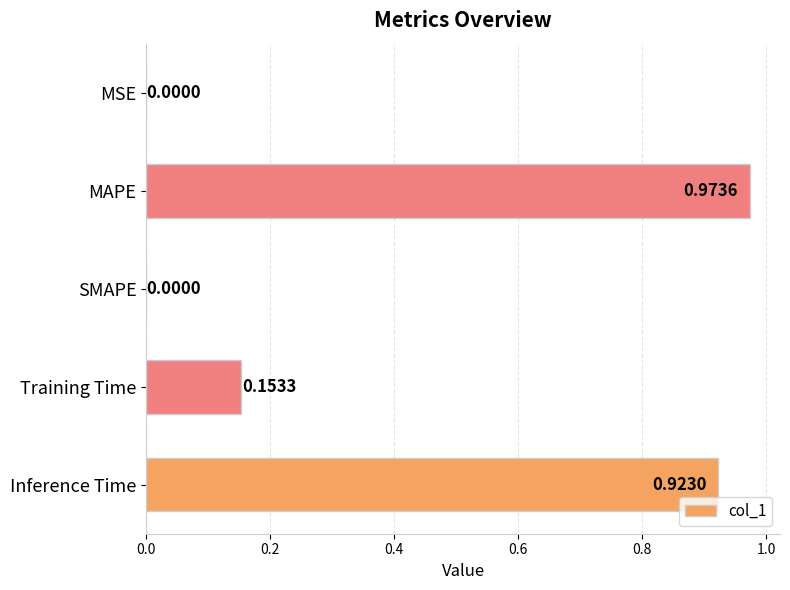

What is the average value?

0.4